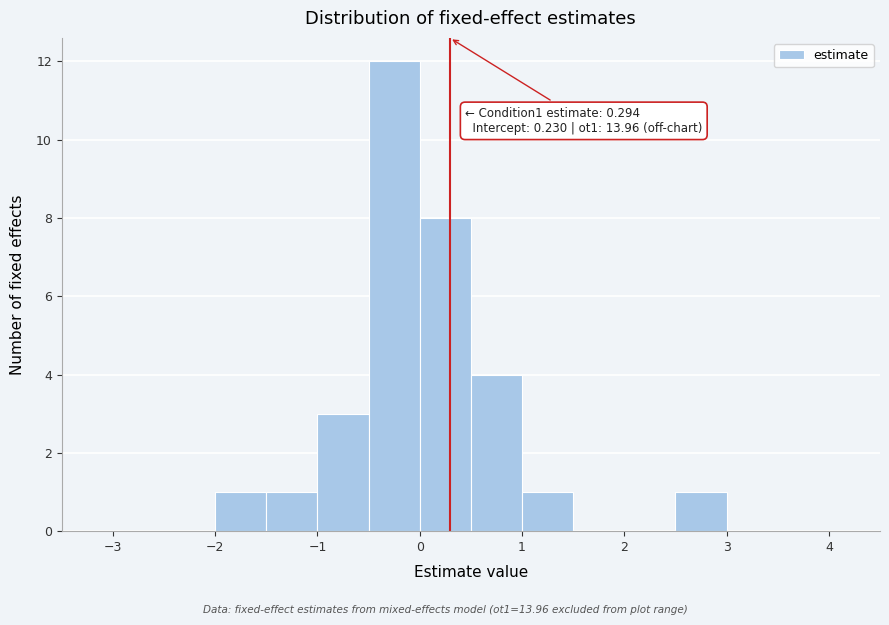

Over which range of the x-axis is the bar tallest?

-0.5 to 0.0